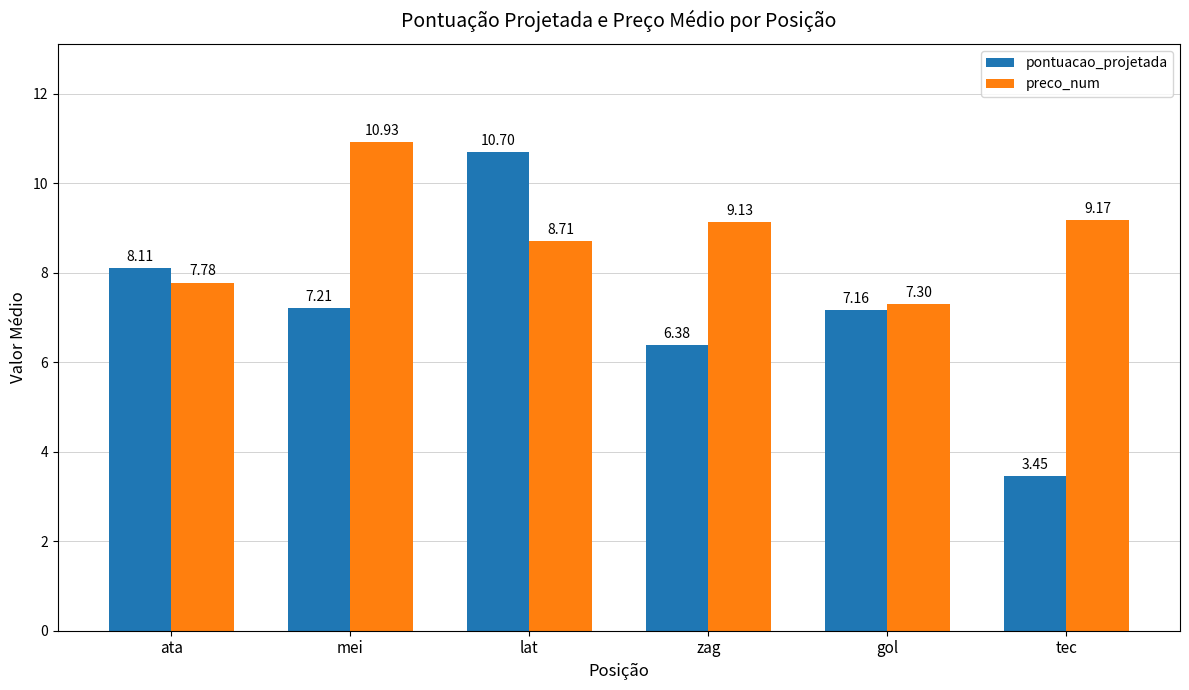

What is the label of the 5th bar from the left?

gol